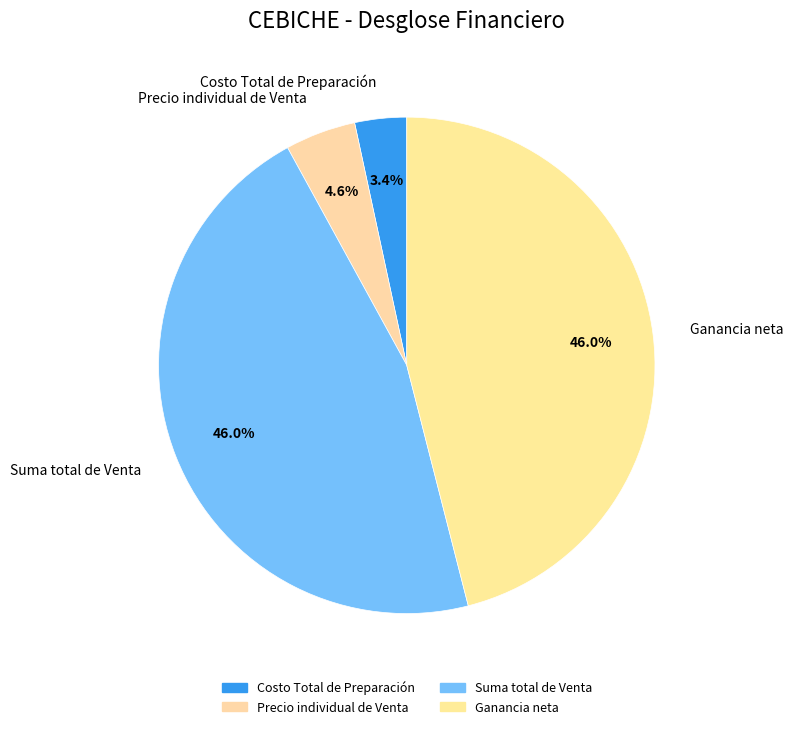

Between Ganancia neta and Precio individual de Venta, which is larger?

Ganancia neta